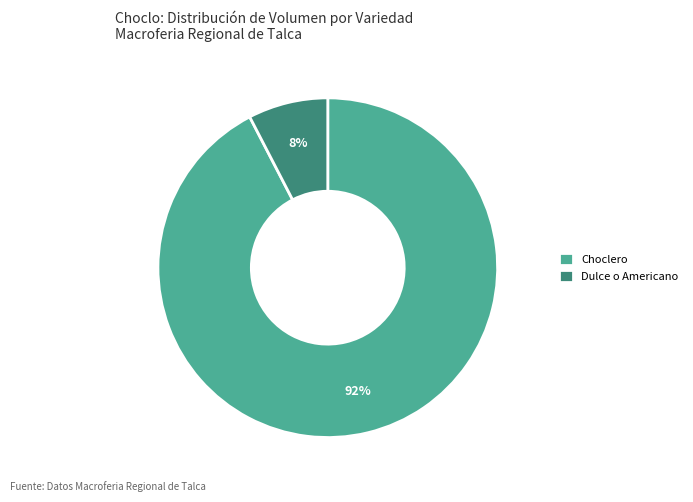

Is the sum of Choclero and Dulce o Americano greater than half?

Yes